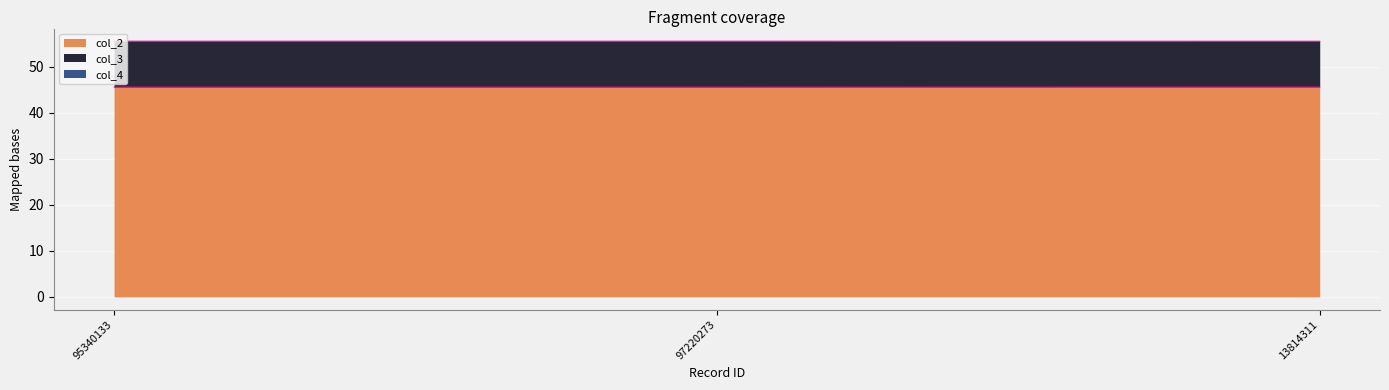

Which category has the lowest value across all series?

95340133